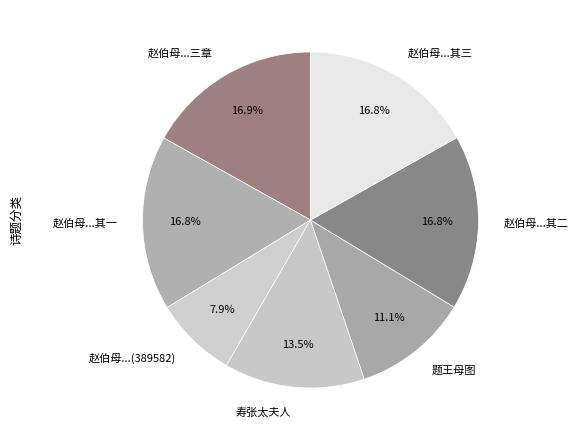

To the nearest percent, what is the average slice percentage?

14%